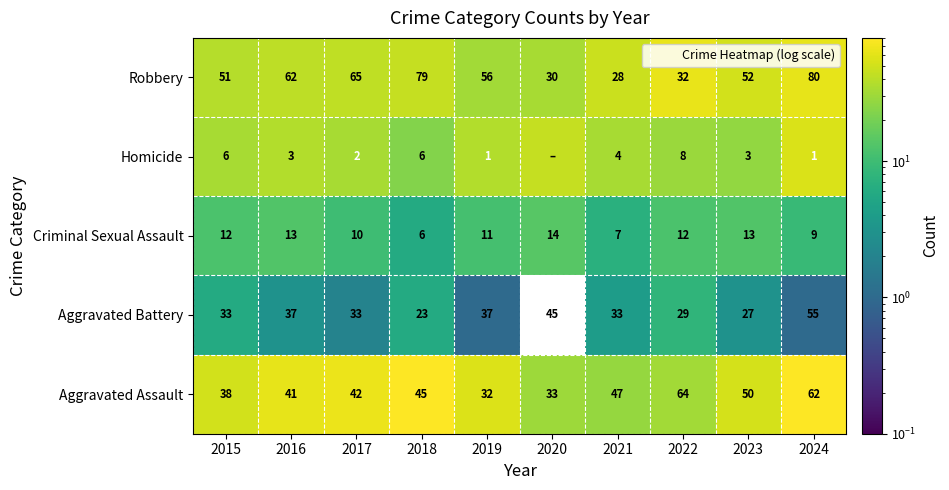

List the series in order of their peak value, lowest first.

Aggravated Battery, Criminal Sexual Assault, Homicide, Robbery, Aggravated Assault